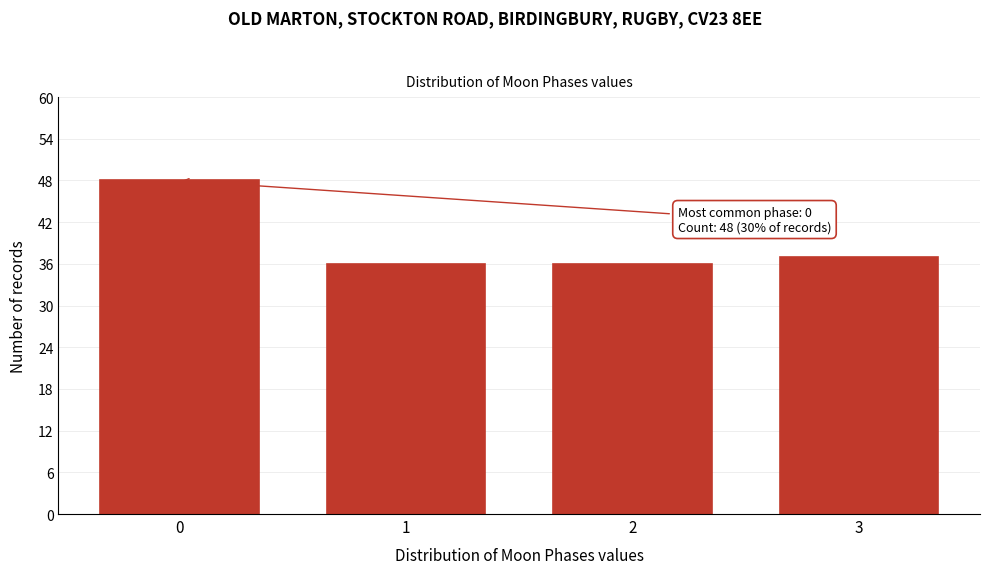

Reading right to left, list all the values displayed in this chart.

37	36	36	48